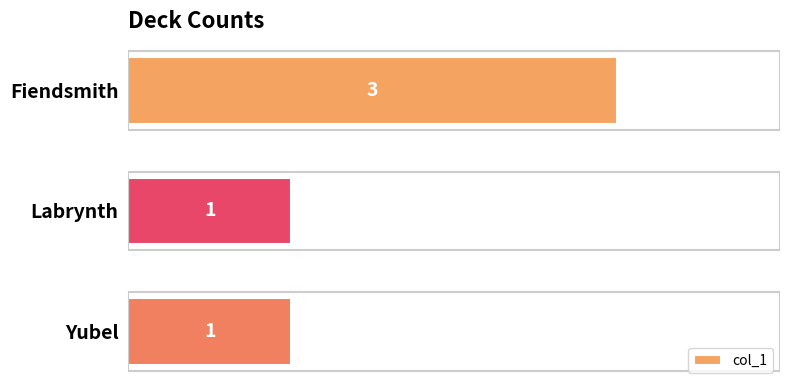

What is the average value?

2